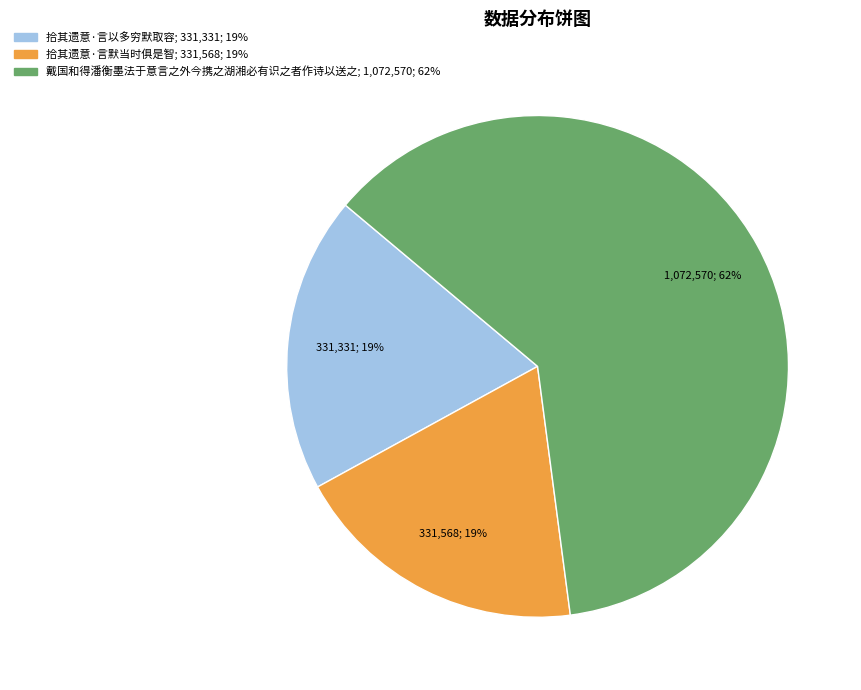

What is the largest slice in the pie chart?

戴国和得潘衡墨法于意言之外今携之湖湘必有识之者作诗以送之